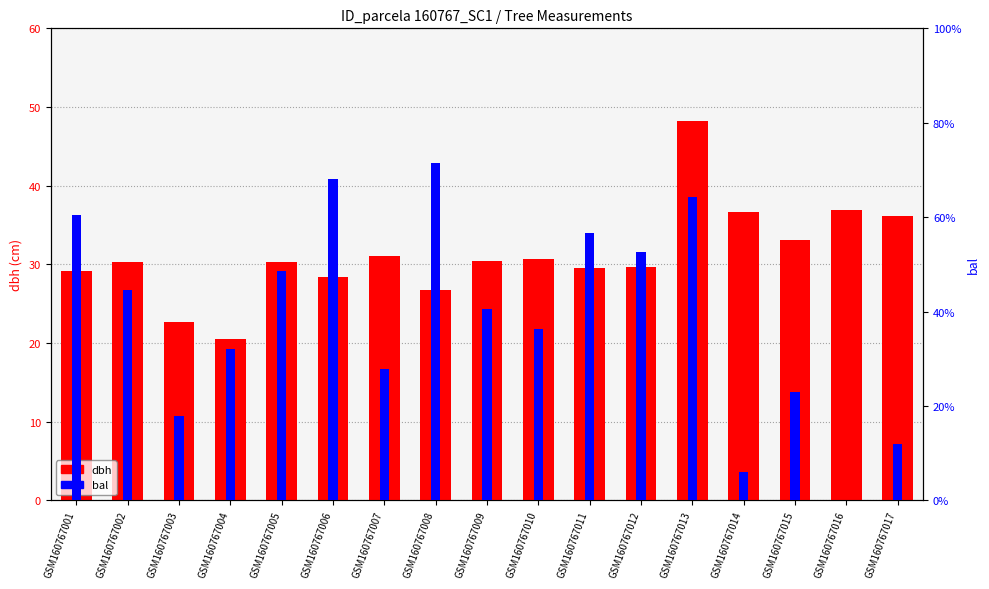

Which series has the largest total across all categories?

dbh